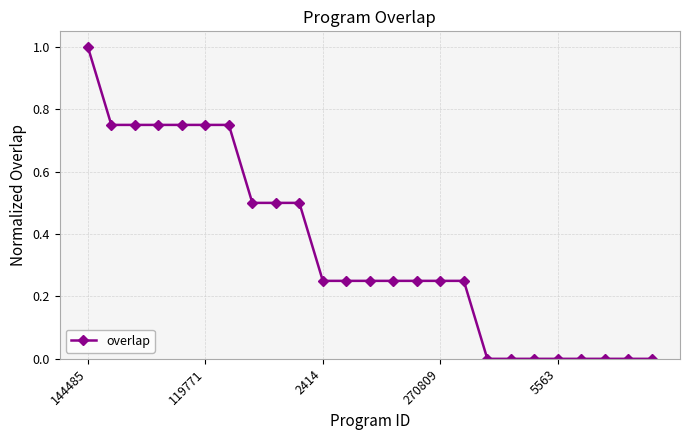

What is the sum of all values?

8.8